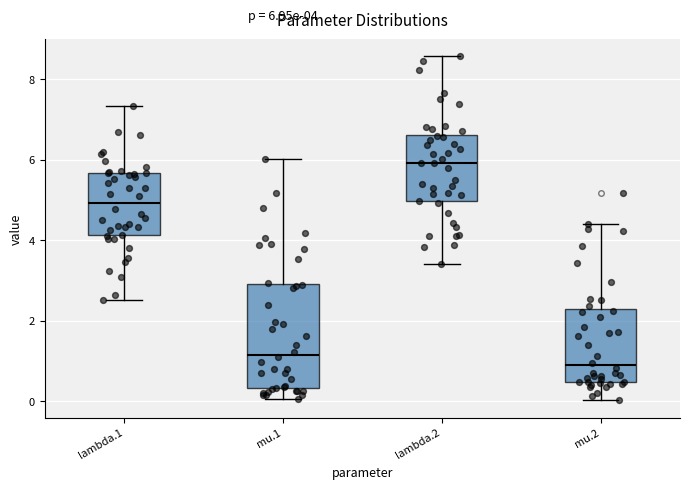

Which box's median line is the lowest?

mu.2